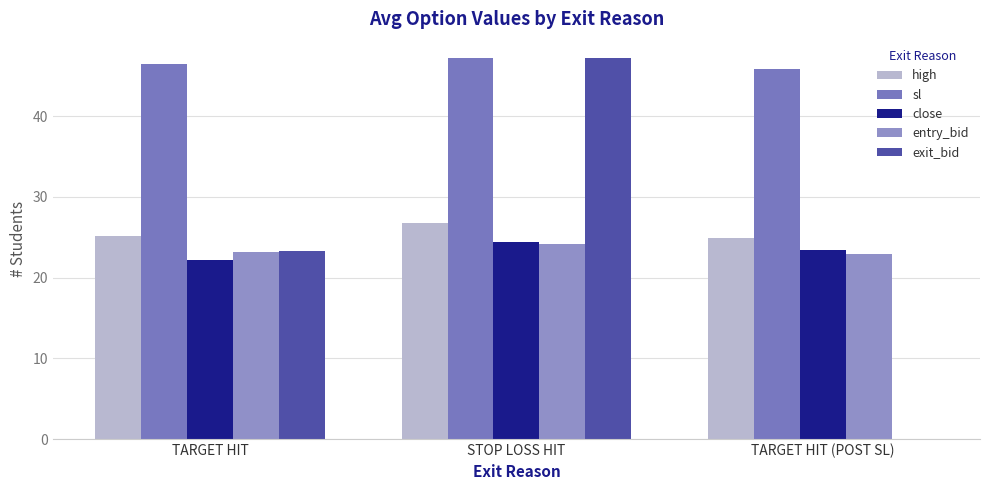

Count the high values in the range 24 to 26.

2